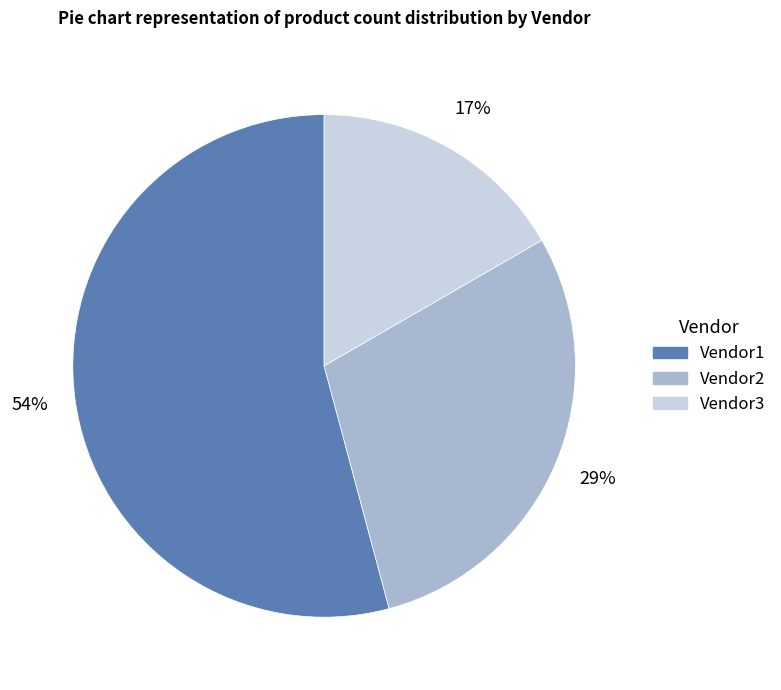

Between Vendor2 and Vendor3, which is larger?

Vendor2